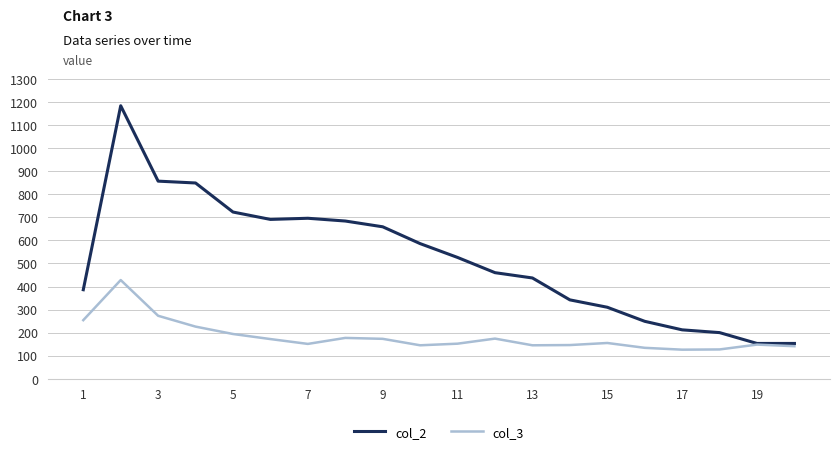

List the series in order of their peak value, highest first.

col_2, col_3